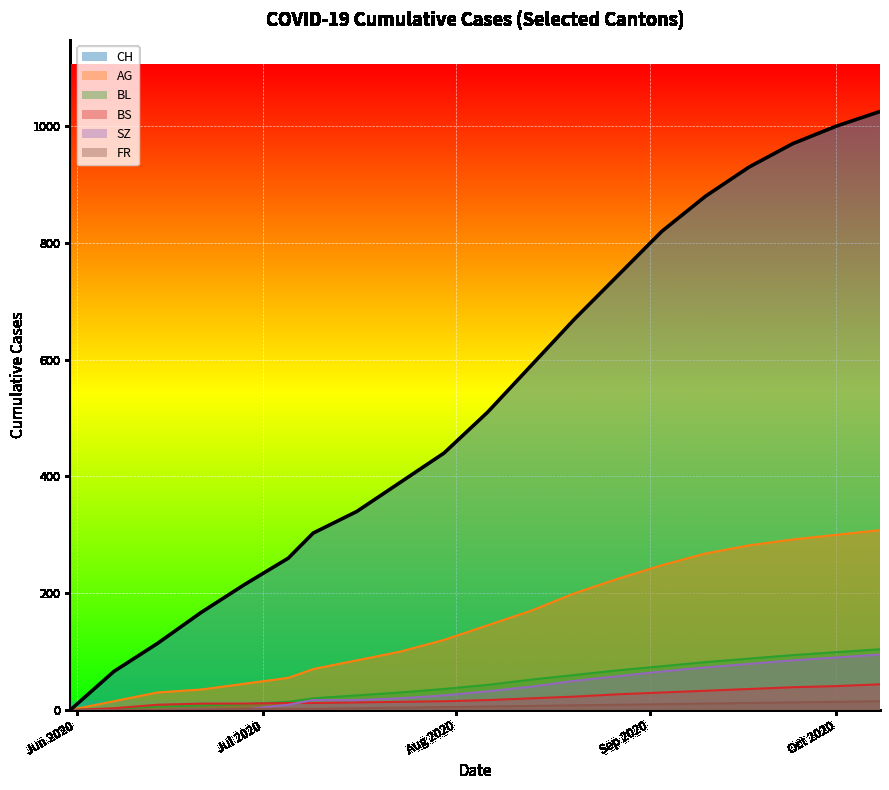

Is the value of BL at 2020-09-13 greater than the value of CH at 2020-09-27?

No